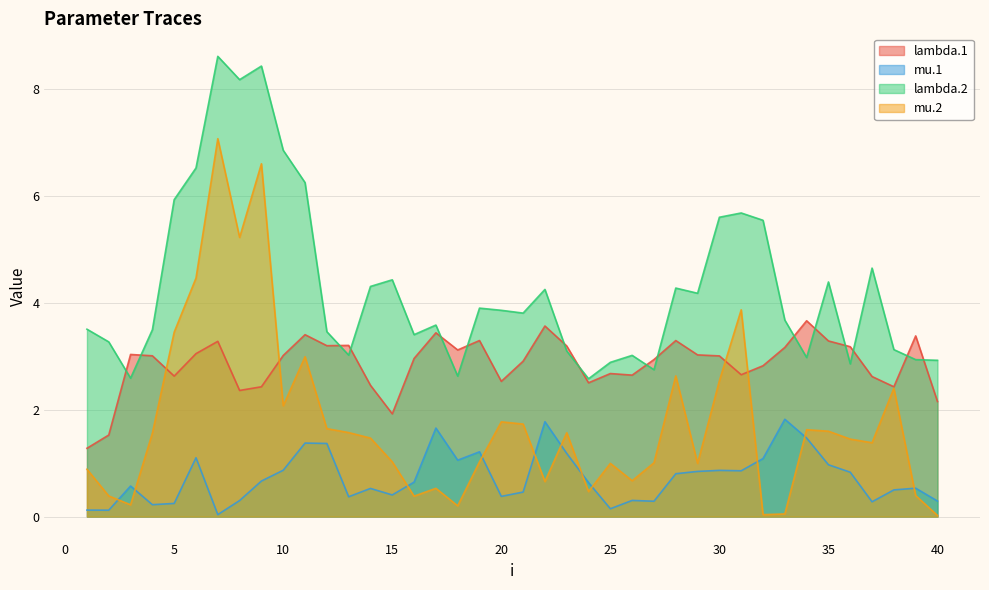

How many intersections are there between mu.1 and mu.2?

11